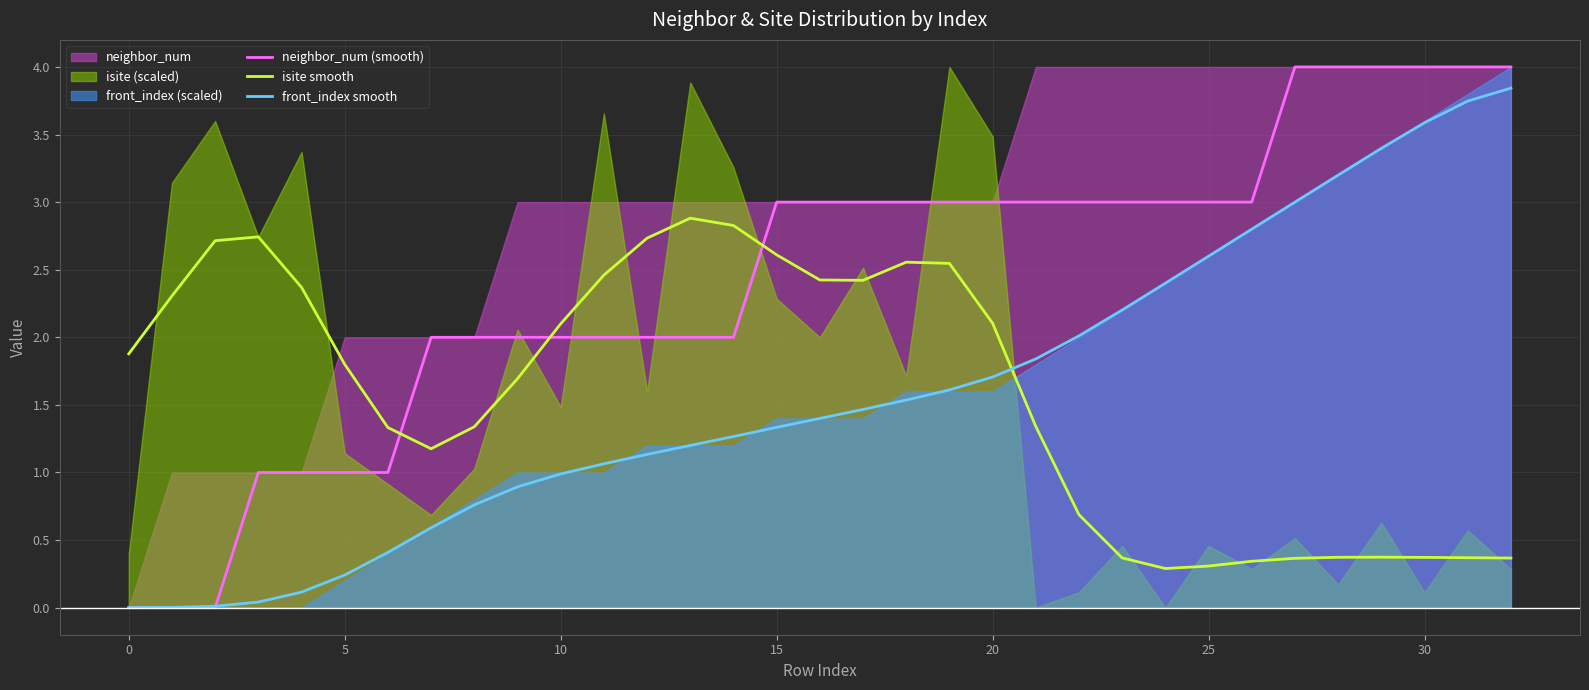

How many data points in neighbor_num (smooth) are less than 3?

15